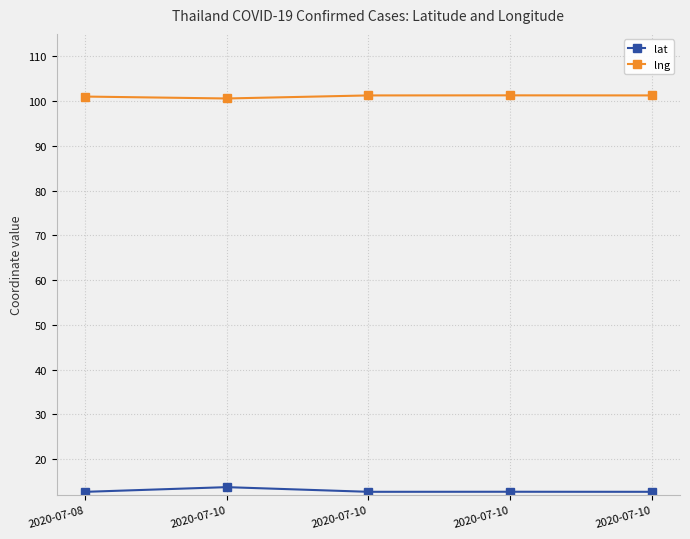

Does the chart have visible grid lines?

Yes